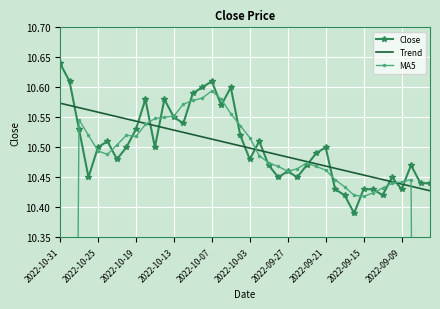

Is this an area chart (filled region under the line)?

No